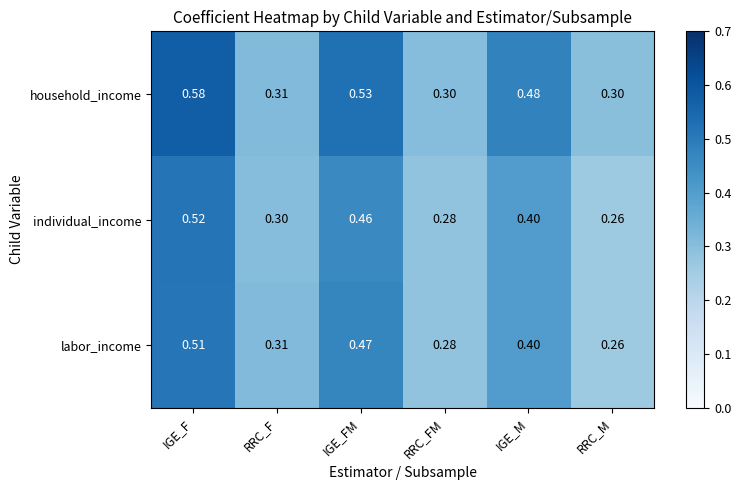

Rank the series by their maximum value, from lowest to highest.

labor_income, individual_income, household_income